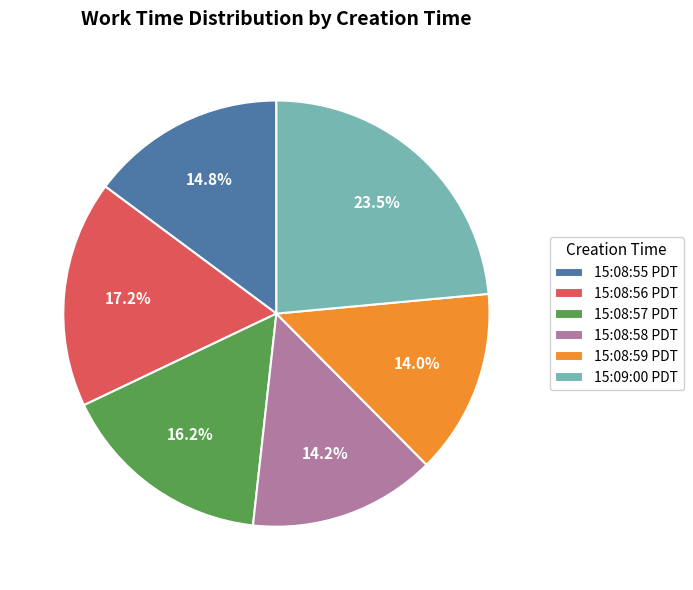

Is the sum of 15:09:00 PDT and 15:08:56 PDT greater than half?

No